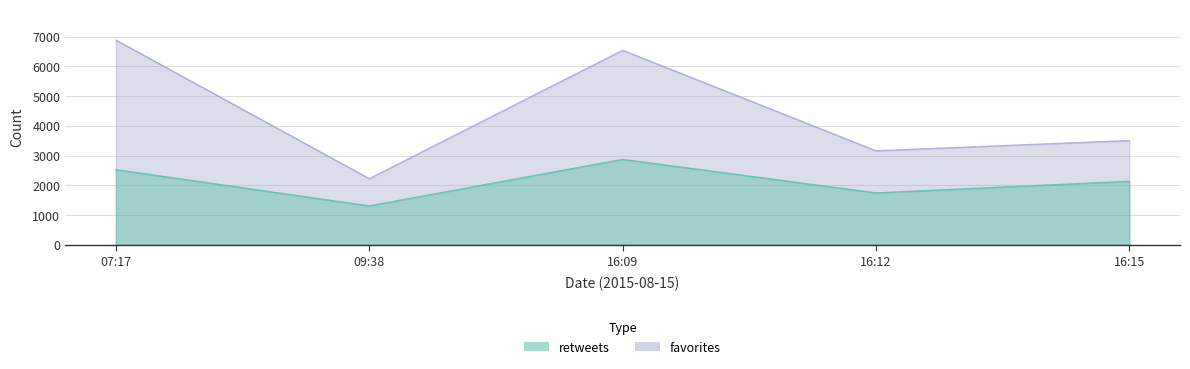

True or false: retweets and favorites cross at least once.

False